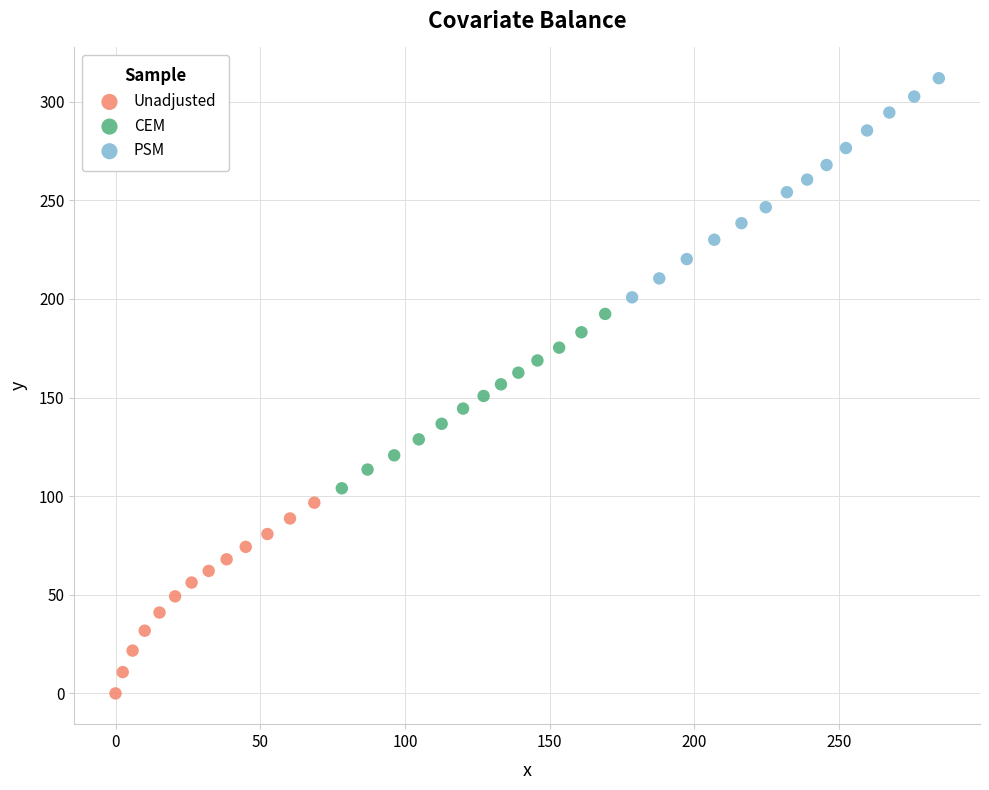

Which series contains the lowest Y value?

Unadjusted